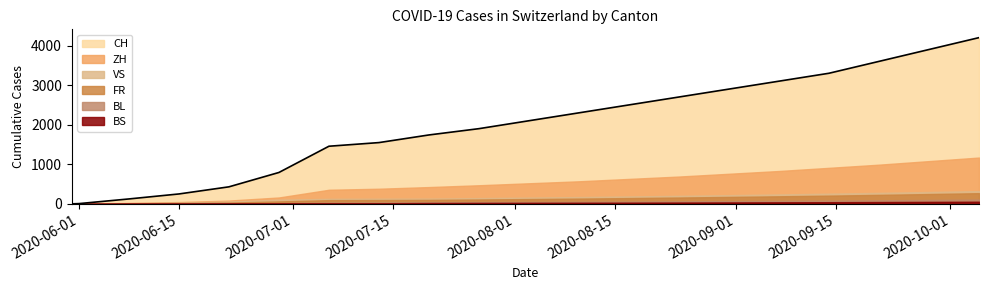

Reading left to right, extract all data points from this chart.

CH: 2020-05-31=0	2020-06-01=6	2020-06-08=124	2020-06-15=250	2020-06-22=430	2020-06-29=793	2020-07-06=1456	2020-07-13=1548	2020-07-20=1741	2020-07-27=1900	2020-08-03=2100	2020-08-10=2300	2020-08-17=2500	2020-08-24=2700	2020-08-31=2900	2020-09-07=3100	2020-09-14=3300	2020-09-21=3600	2020-09-28=3900	2020-10-05=4200
ZH: 2020-05-31=0	2020-06-01=0	2020-06-08=23	2020-06-15=45	2020-06-22=83	2020-06-29=161	2020-07-06=356	2020-07-13=382	2020-07-20=424	2020-07-27=470	2020-08-03=520	2020-08-10=570	2020-08-17=630	2020-08-24=690	2020-08-31=760	2020-09-07=830	2020-09-14=910	2020-09-21=990	2020-09-28=1080	2020-10-05=1170
VS: 2020-05-31=0	2020-06-01=0	2020-06-08=15	2020-06-15=32	2020-06-22=58	2020-06-29=105	2020-07-06=127	2020-07-13=130	2020-07-20=132	2020-07-27=145	2020-08-03=158	2020-08-10=172	2020-08-17=187	2020-08-24=203	2020-08-31=220	2020-09-07=238	2020-09-14=257	2020-09-21=278	2020-09-28=300	2020-10-05=323
FR: 2020-05-31=0	2020-06-01=0	2020-06-08=13	2020-06-15=22	2020-06-22=32	2020-06-29=61	2020-07-06=94	2020-07-13=96	2020-07-20=100	2020-07-27=110	2020-08-03=121	2020-08-10=133	2020-08-17=146	2020-08-24=160	2020-08-31=175	2020-09-07=191	2020-09-14=208	2020-09-21=227	2020-09-28=248	2020-10-05=270
BS: 2020-05-31=0	2020-06-01=0	2020-06-08=4	2020-06-15=5	2020-06-22=7	2020-06-29=7	2020-07-06=12	2020-07-13=15	2020-07-20=21	2020-07-27=24	2020-08-03=26	2020-08-10=28	2020-08-17=30	2020-08-24=33	2020-08-31=36	2020-09-07=39	2020-09-14=42	2020-09-21=46	2020-09-28=50	2020-10-05=54
BL: 2020-05-31=0	2020-06-01=1	2020-06-08=3	2020-06-15=4	2020-06-22=7	2020-06-29=17	2020-07-06=29	2020-07-13=32	2020-07-20=38	2020-07-27=43	2020-08-03=47	2020-08-10=52	2020-08-17=57	2020-08-24=63	2020-08-31=69	2020-09-07=75	2020-09-14=82	2020-09-21=90	2020-09-28=98	2020-10-05=107